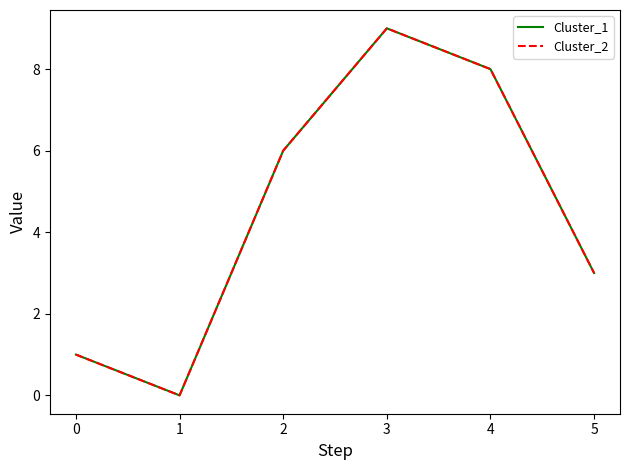

Does the chart display data point markers on the line(s)?

No